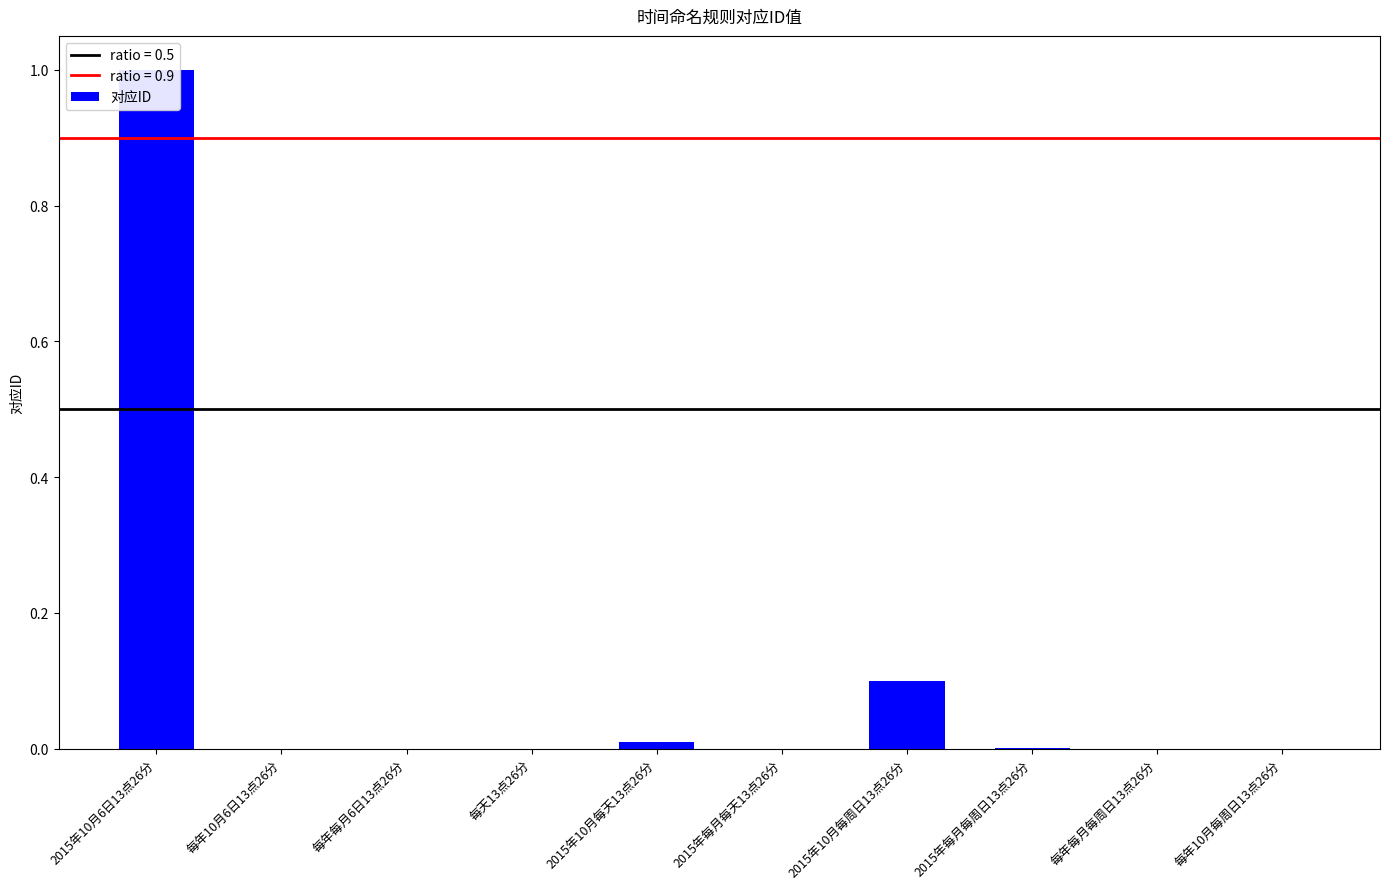

The chart shows a value of 0.0 at 2015年每月每天13点26分. True or false?

True